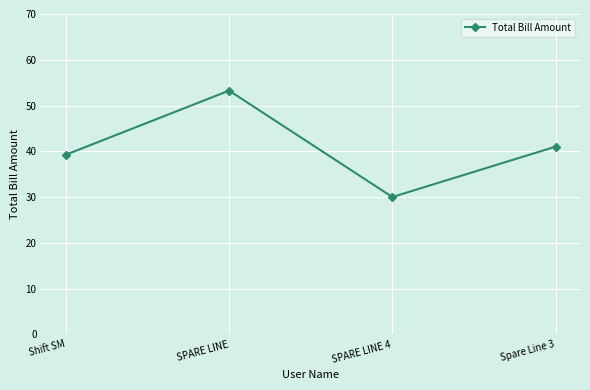

How many data points does each series have?

4